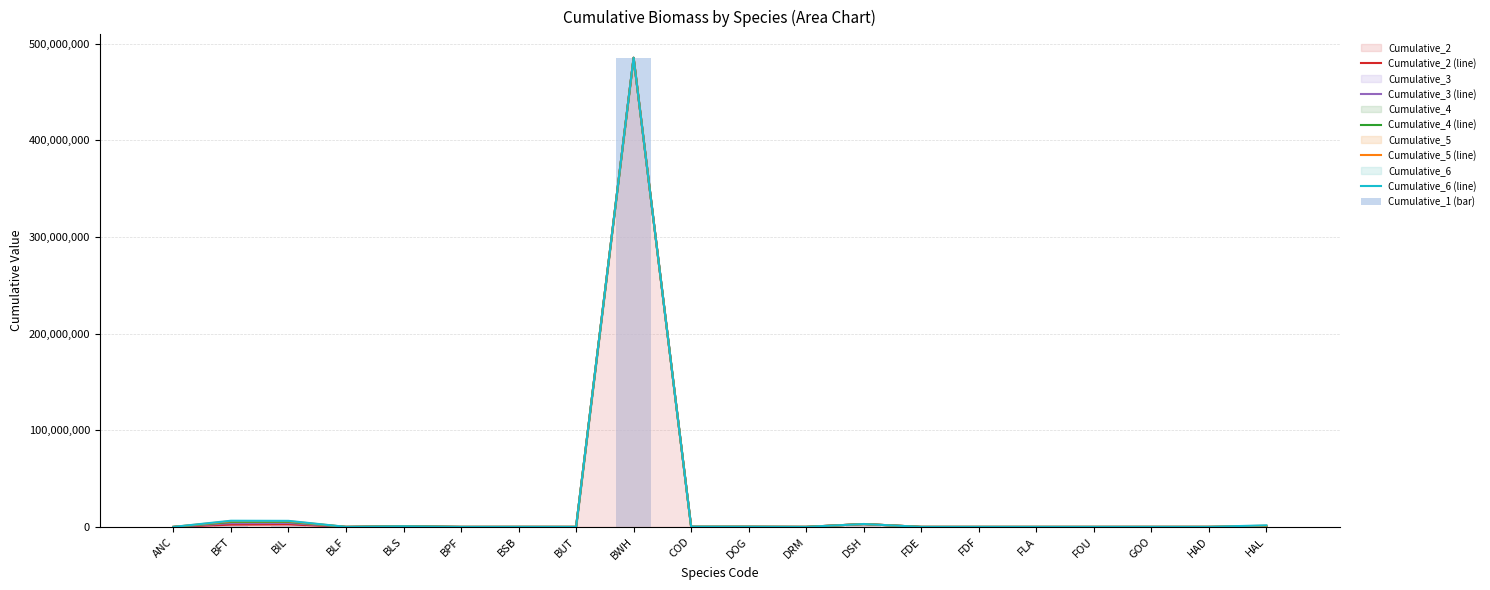

How many data points in Cumulative_5 (line) are less than 21261?

10